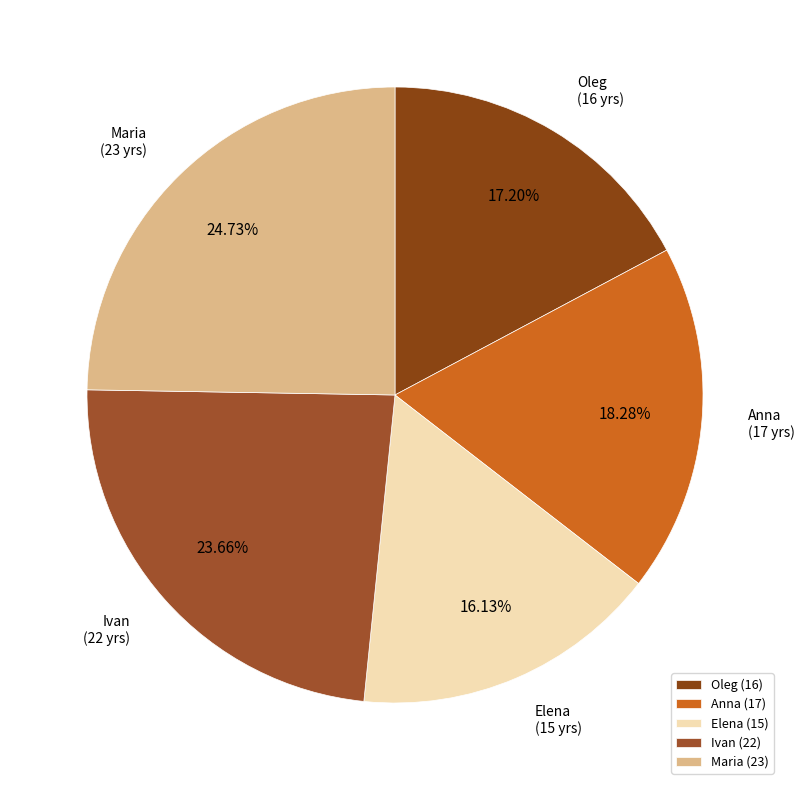

Approximately how many times larger is the value at Elena compared to Anna?

0.9